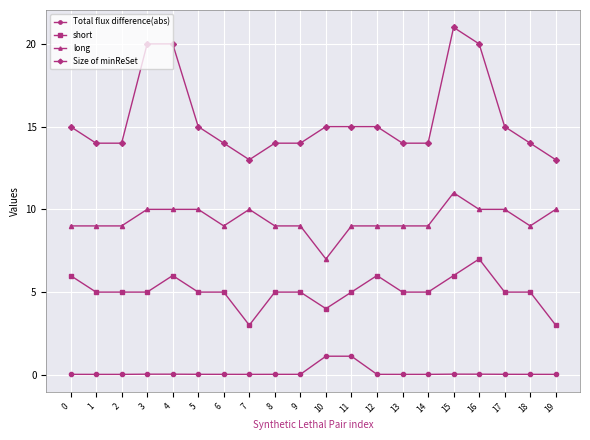

Which label corresponds to the largest value in the chart?

15